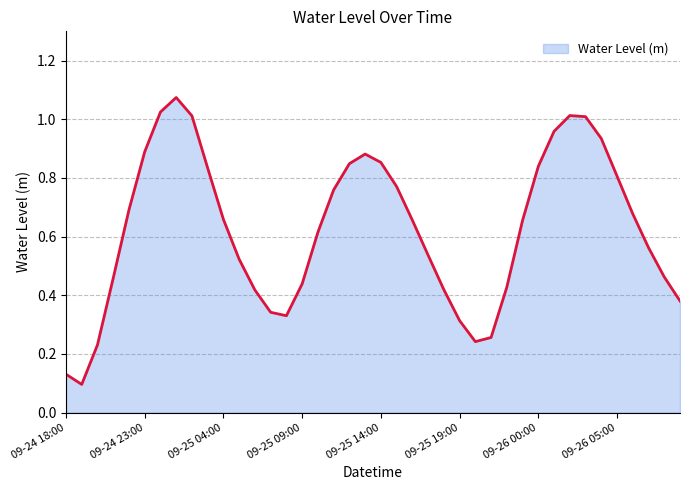

Which category has the lowest value across all series?

2024-09-24 19:00